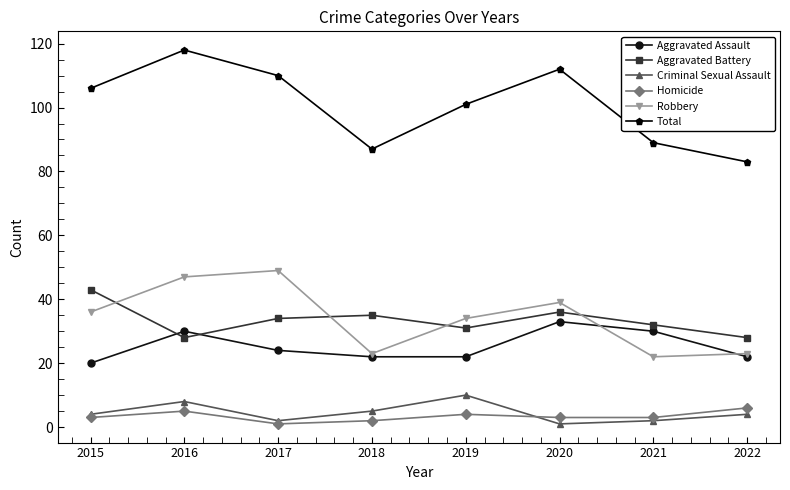

How many lines are shown in the chart?

6